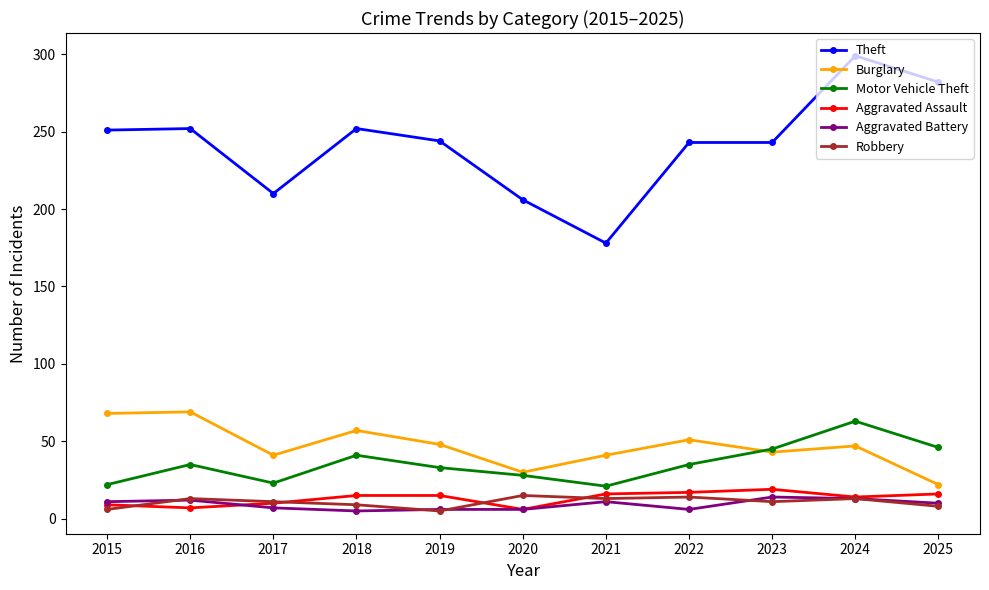

The Theft series shows 128 at 2019. True or false?

False